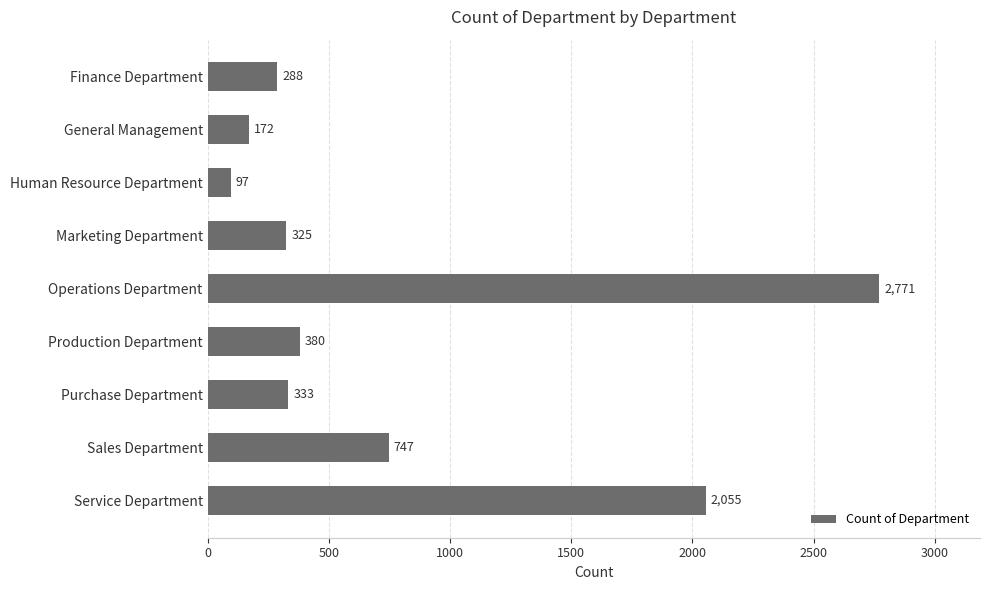

Reading top to bottom, what are all the values shown in this chart?

Finance Department=288	General Management=172	Human Resource Department=97	Marketing Department=325	Operations Department=2771	Production Department=380	Purchase Department=333	Sales Department=747	Service Department=2055